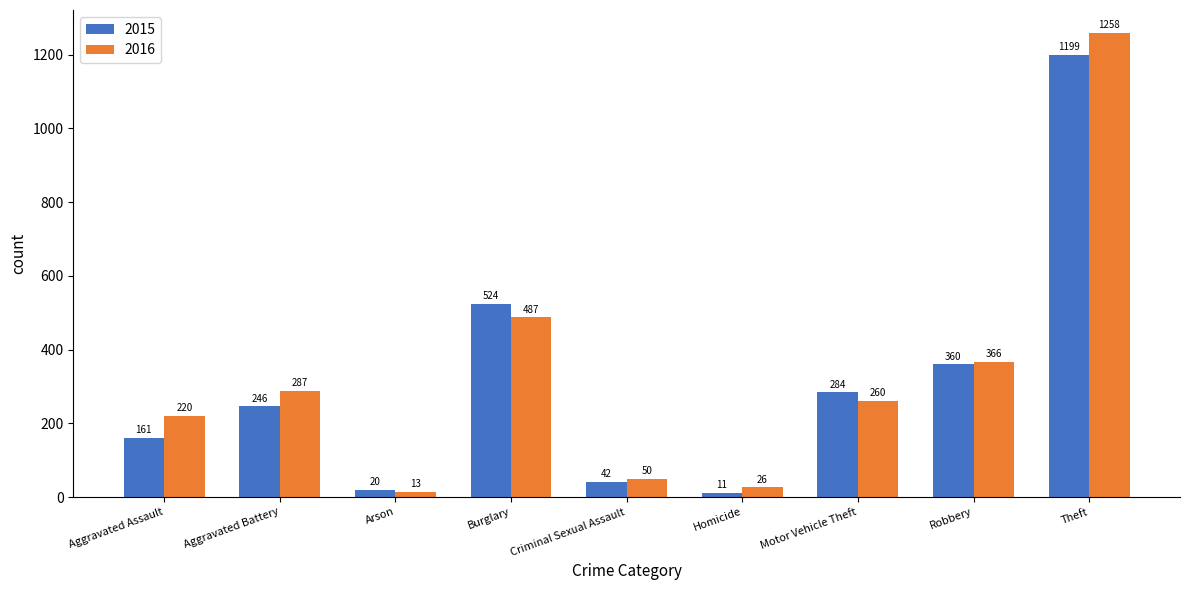

Which series has the largest range (max minus min)?

2016